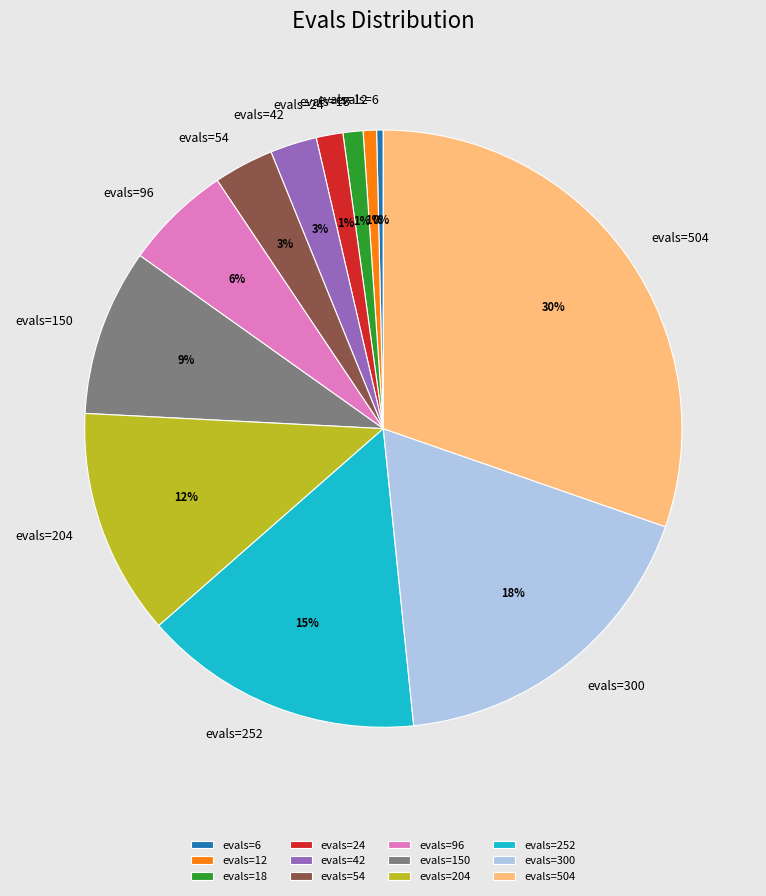

What is the largest slice in the pie chart?

evals=504